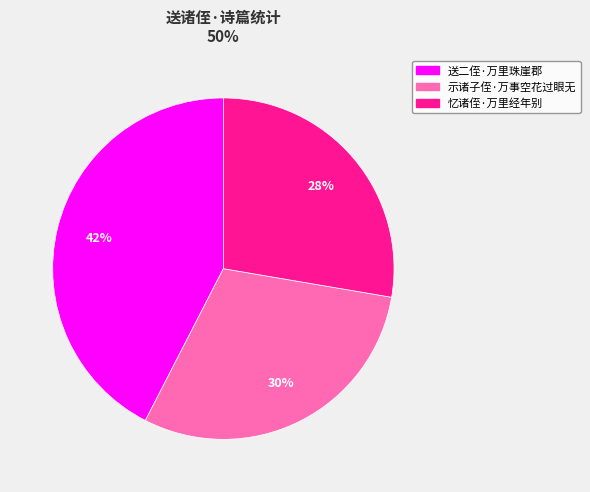

To the nearest percent, what is the average slice percentage?

33%